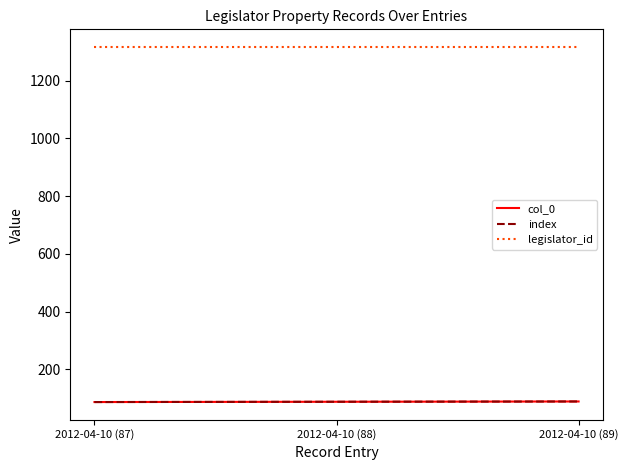

Where does the index series first go above 88?

2012-04-10 (89)